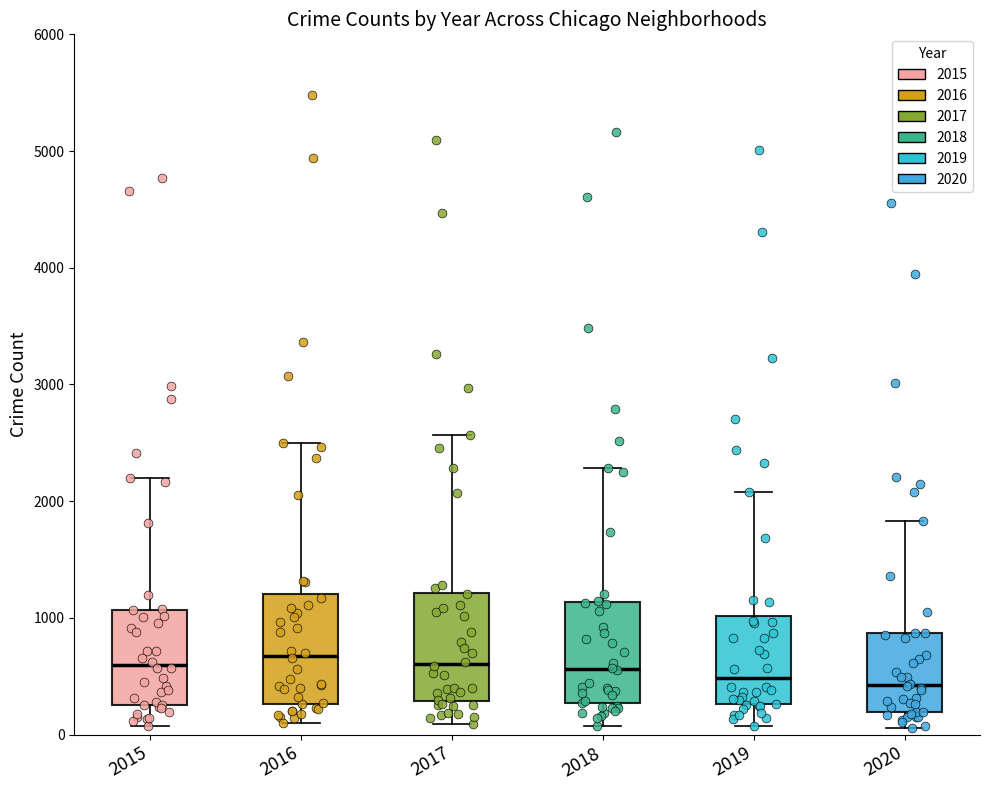

Reading left to right, transcribe this box plot: for each box, give where its median line is, the range the box spans, and where its two whiskers end, as read against the y-axis. The values are not printed on the chart, so give them approximately, as read against the axis.

2015: median 600, box 300 to 1100, whiskers 100 to 2200
2016: median 700, box 300 to 1200, whiskers 100 to 2500
2017: median 600, box 300 to 1200, whiskers 100 to 2600
2018: median 600, box 300 to 1100, whiskers 100 to 2300
2019: median 500, box 300 to 1000, whiskers 100 to 2100
2020: median 400, box 200 to 900, whiskers 100 to 1800